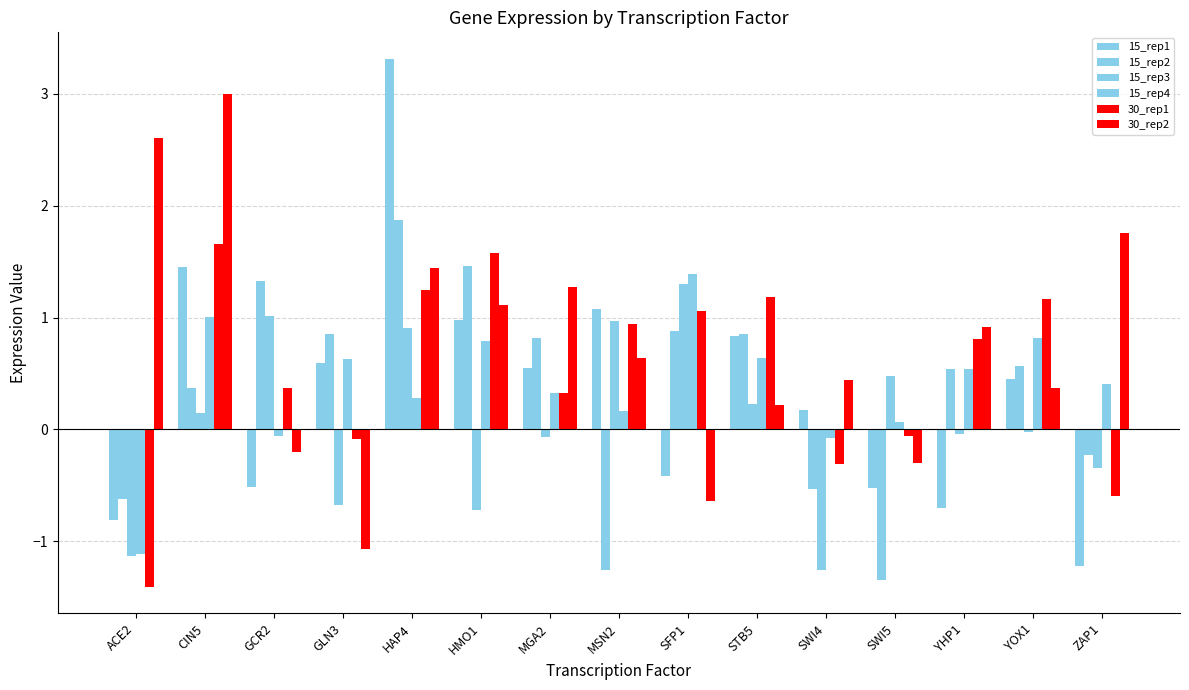

Rank the series by their maximum value, from highest to lowest.

15_rep1, 30_rep2, 15_rep2, 30_rep1, 15_rep4, 15_rep3